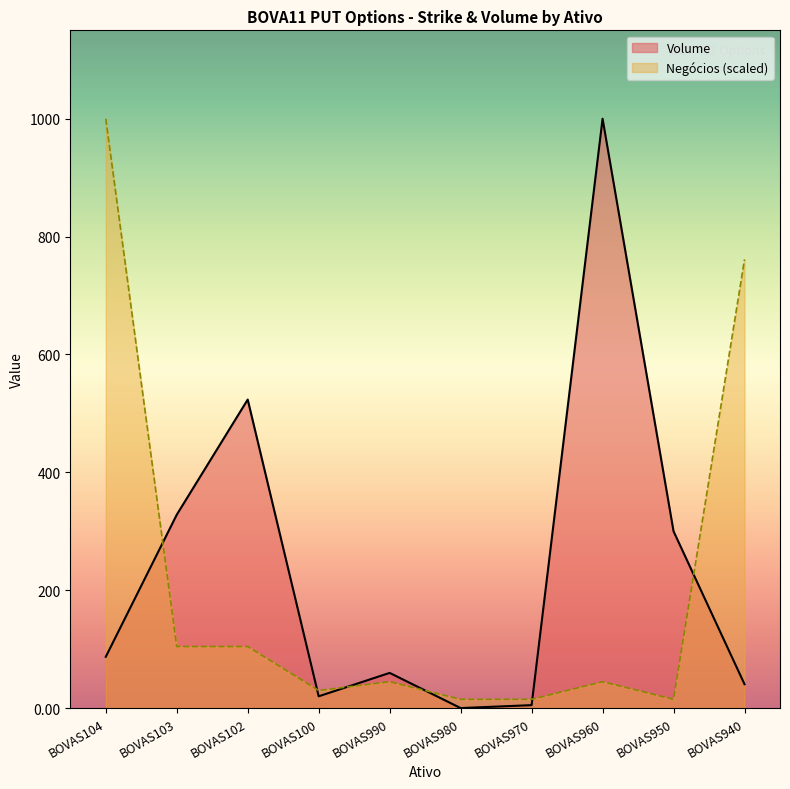

At BOVAS104, list the series in order from smallest to largest.

Volume, Negócios (scaled)